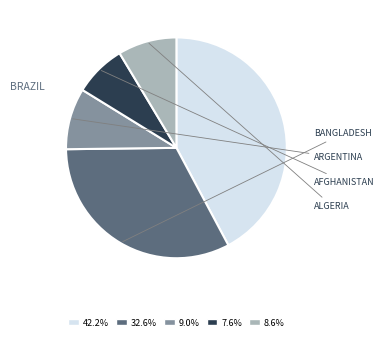

Combined, do 9.0% and 42.2% account for over 50%?

Yes